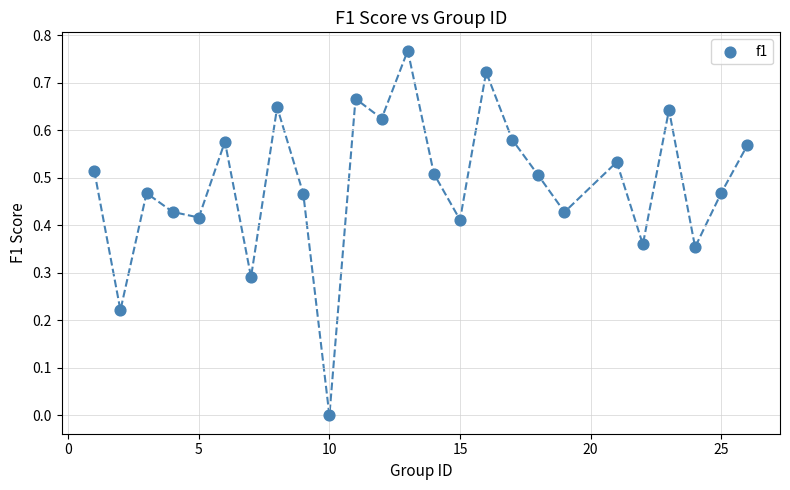

What is the range of X values (max minus min)?

25.0